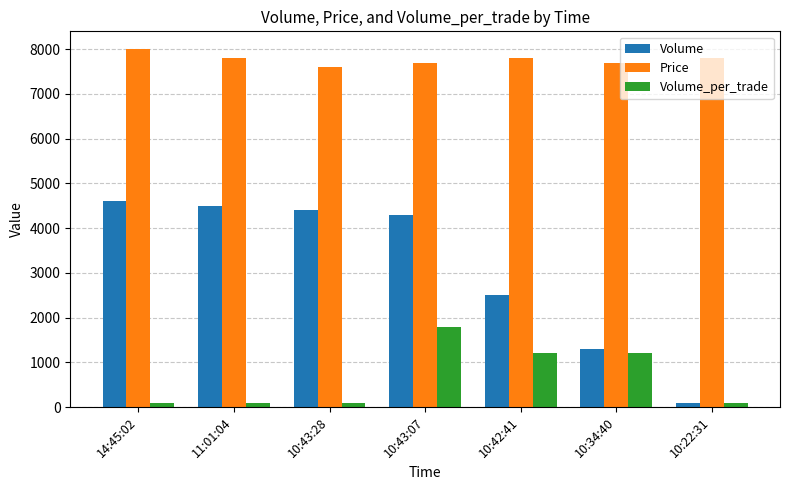

Reading left to right, what are all the values shown in this chart?

Volume: 4600	4500	4400	4300	2500	1300	100
Price: 8000	7800	7600	7700	7800	7700	7800
Volume_per_trade: 100	100	100	1800	1200	1200	100